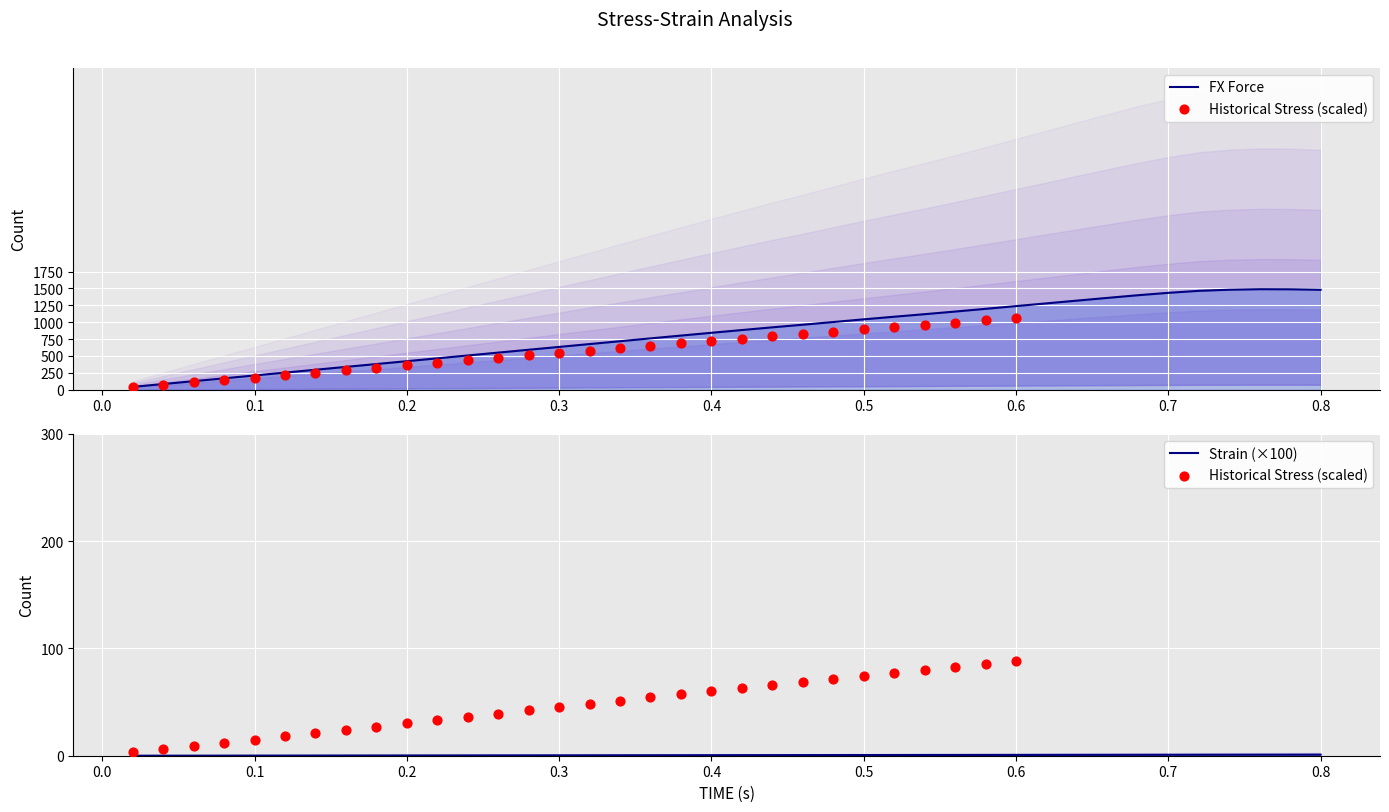

What is the total value across all series at 0.42?

884.5